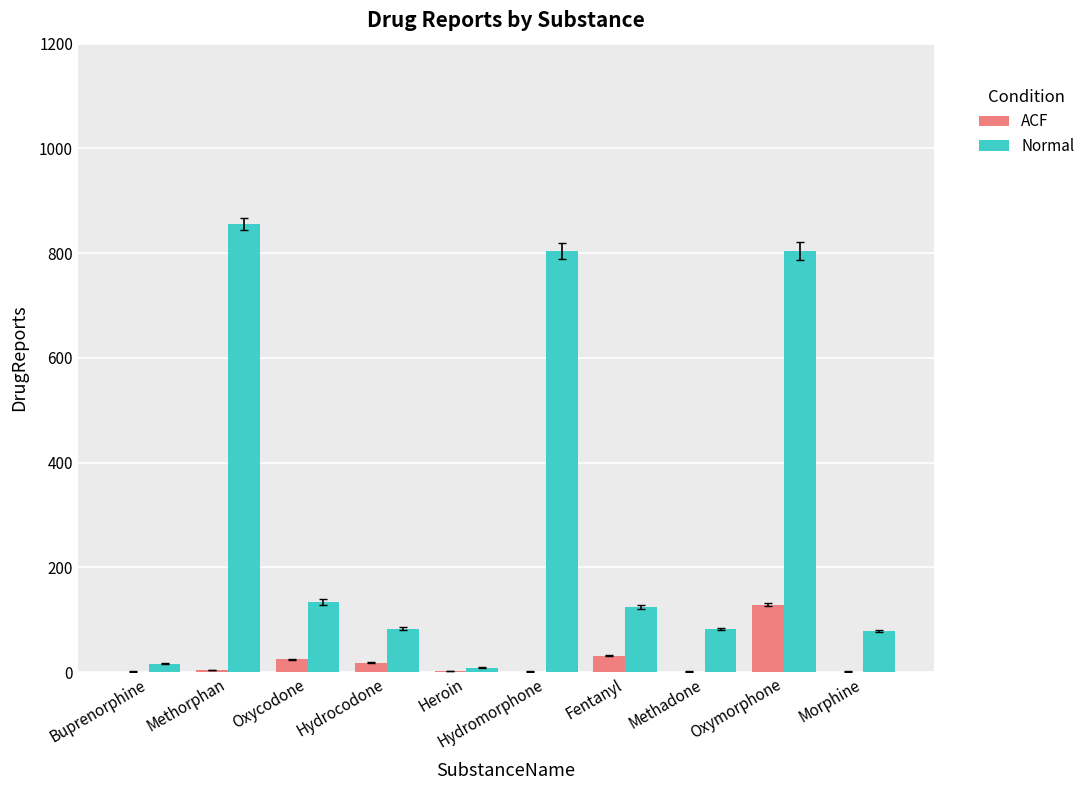

Which category has the highest value across all series?

Methorphan